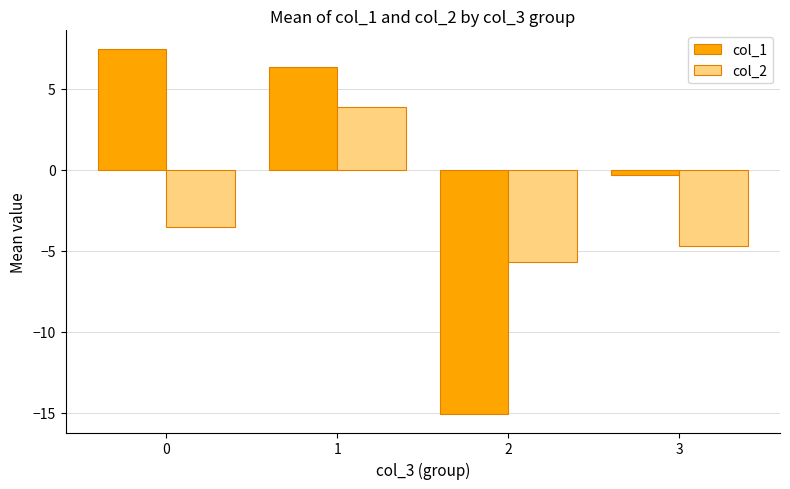

How many bars are there in each group?

2